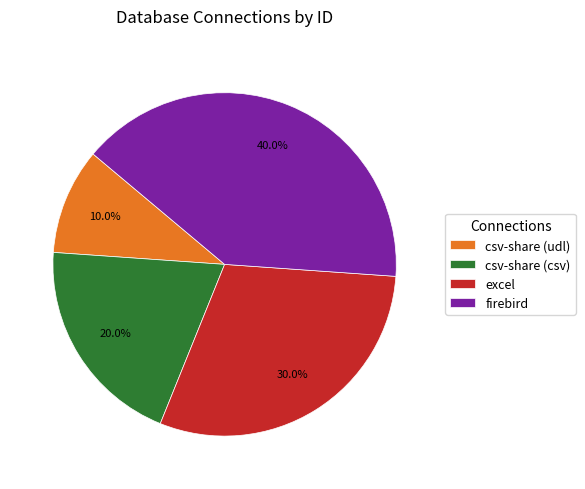

Which category has the biggest portion of the pie?

firebird